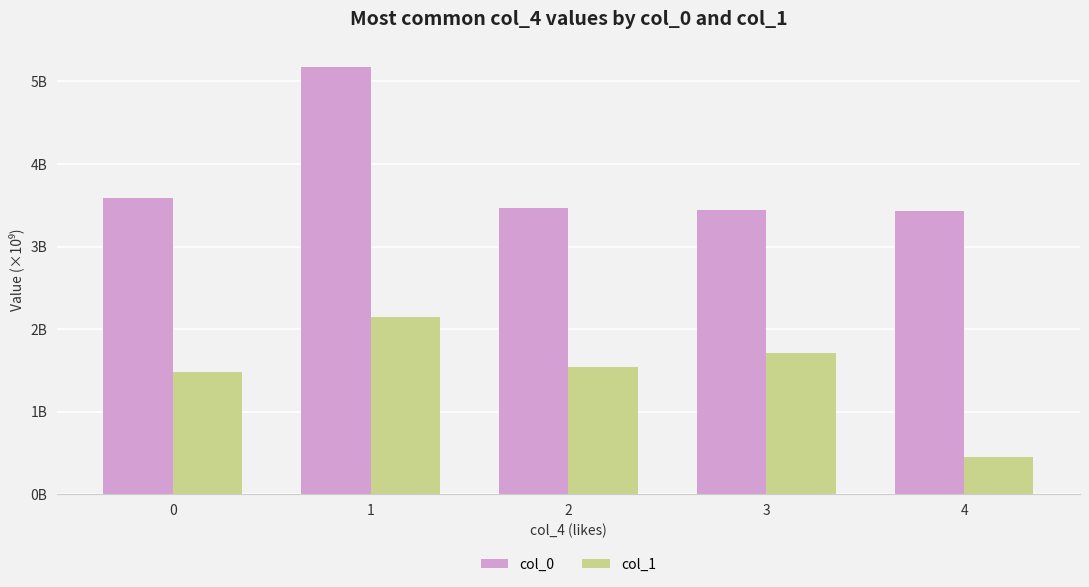

Reading left to right, what are all the values shown in this chart?

col_0: 3.6	5.2	3.5	3.4	3.4
col_1: 1.5	2.1	1.5	1.7	0.4